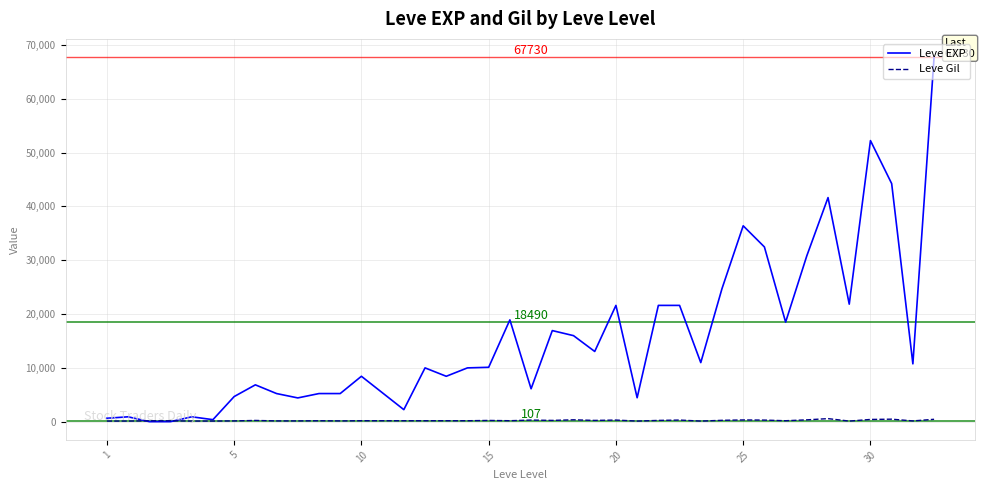

Which series ends up on top after the final intersection of Leve Gil and Leve EXP?

Leve EXP